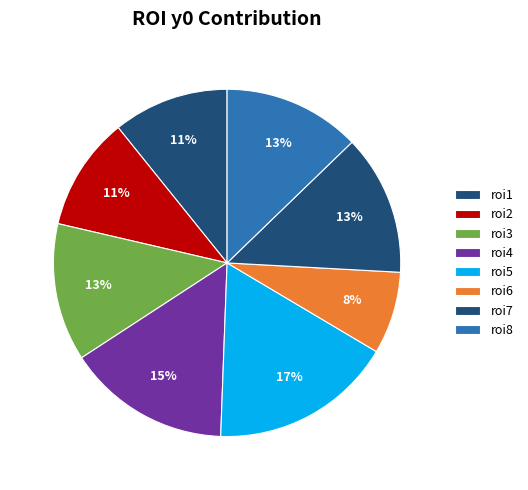

The roi7 slice represents 20% of the pie. True or false?

False